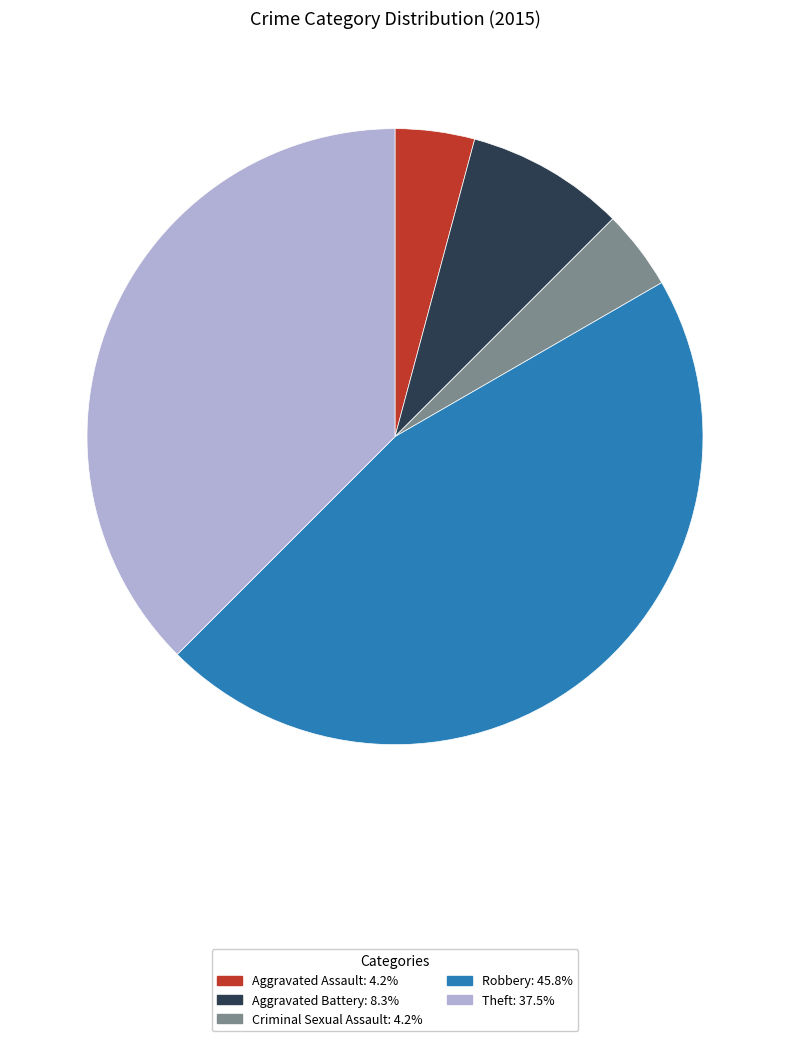

Combined, do Aggravated Battery: 8.3% and Aggravated Assault: 4.2% account for over 50%?

No